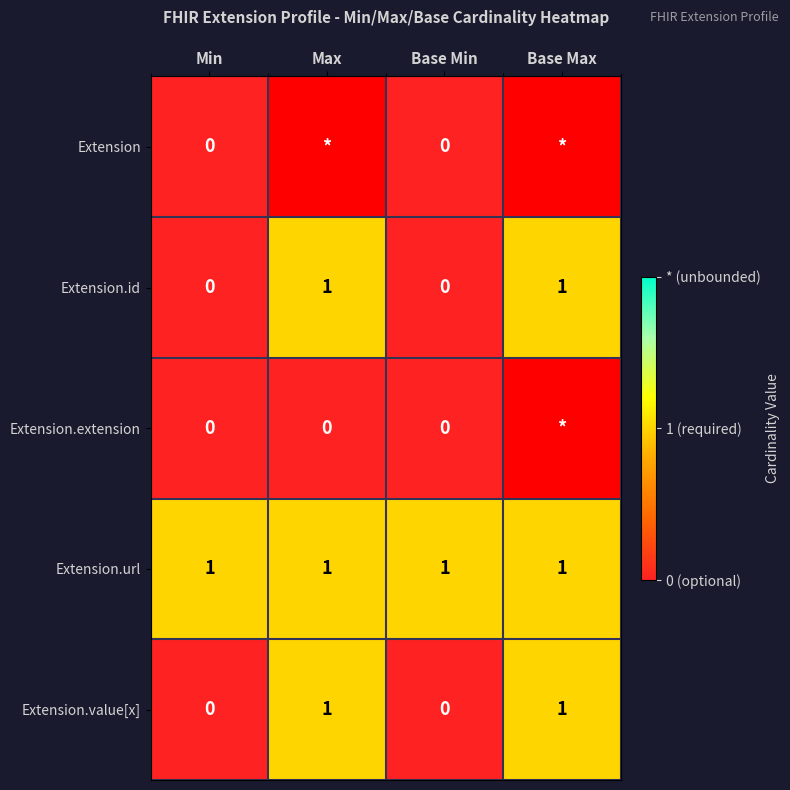

Is the value of Extension.value[x] at Base Min greater than the value of Extension.url at Min?

No